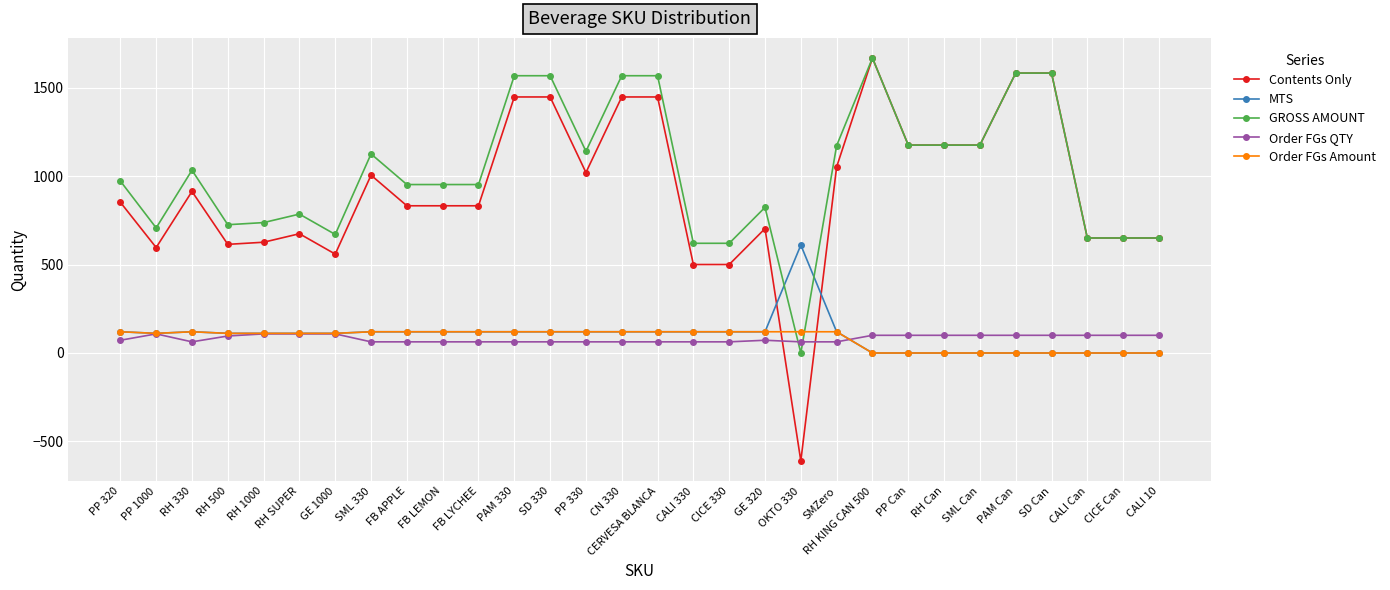

Which series has the largest range (max minus min)?

Contents Only